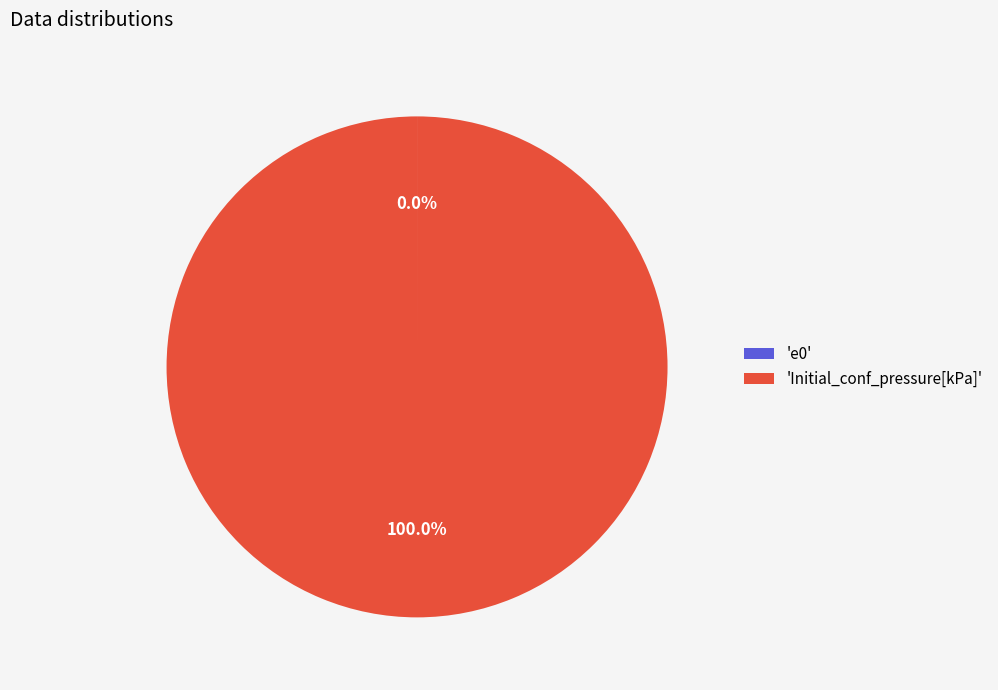

Which slice represents more than half of the pie?

'Initial_conf_pressure[kPa]'